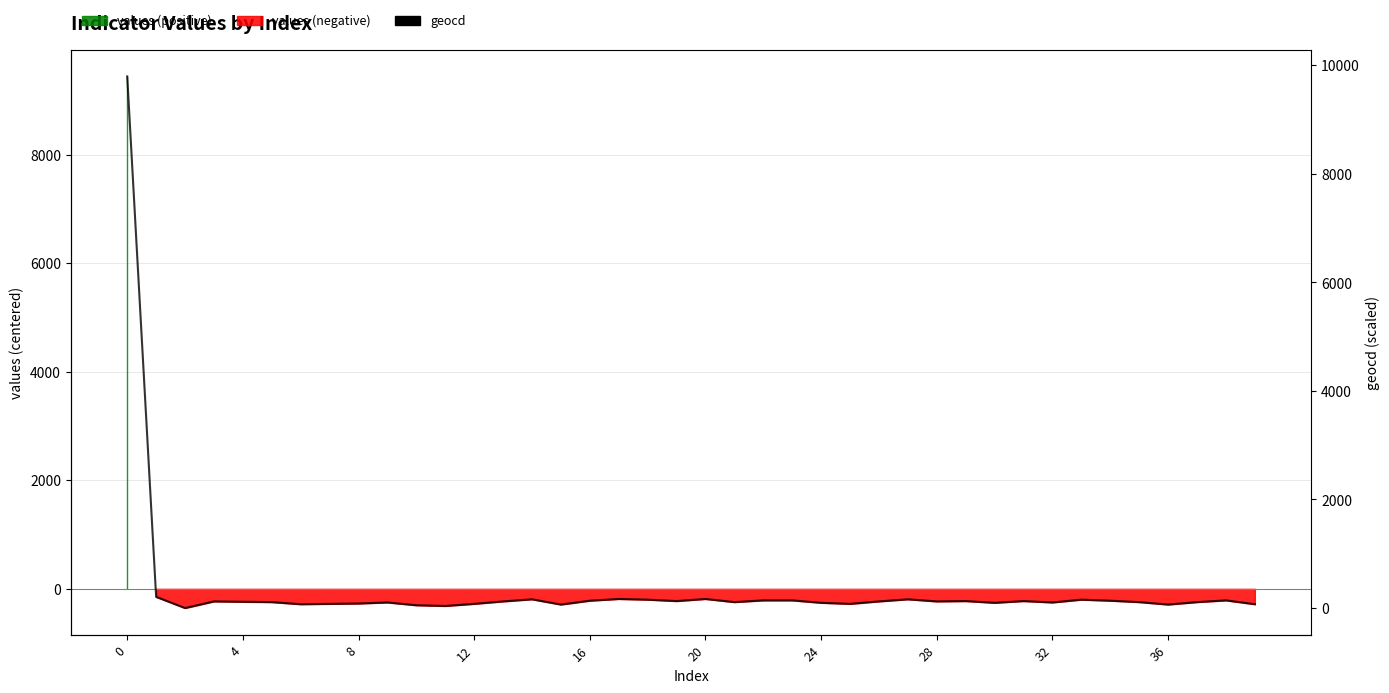

The value at 36 is 169.3. True or false?

False